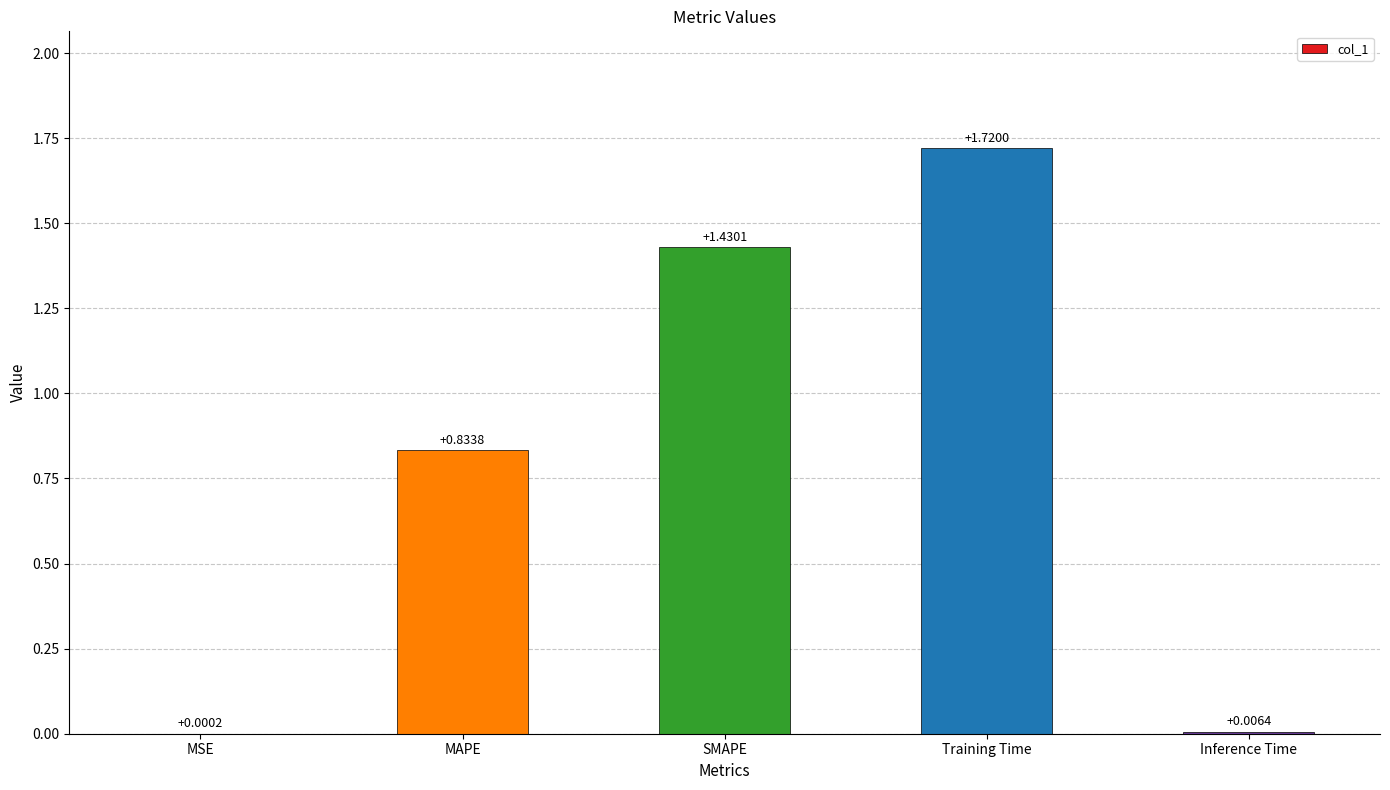

Which has a higher value, MSE or Inference Time?

Inference Time